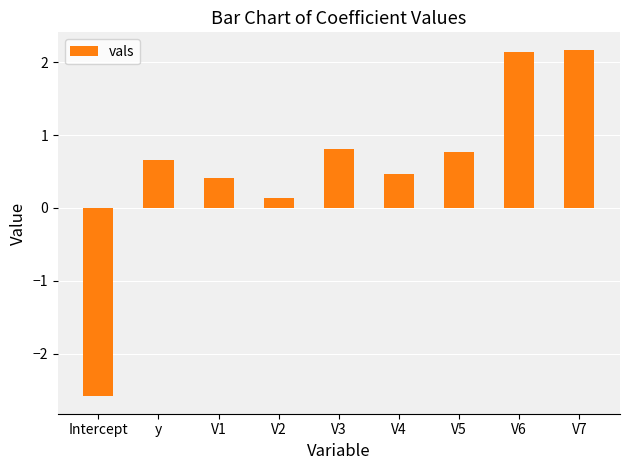

True or false: the data shows 1.1 at V6.

False